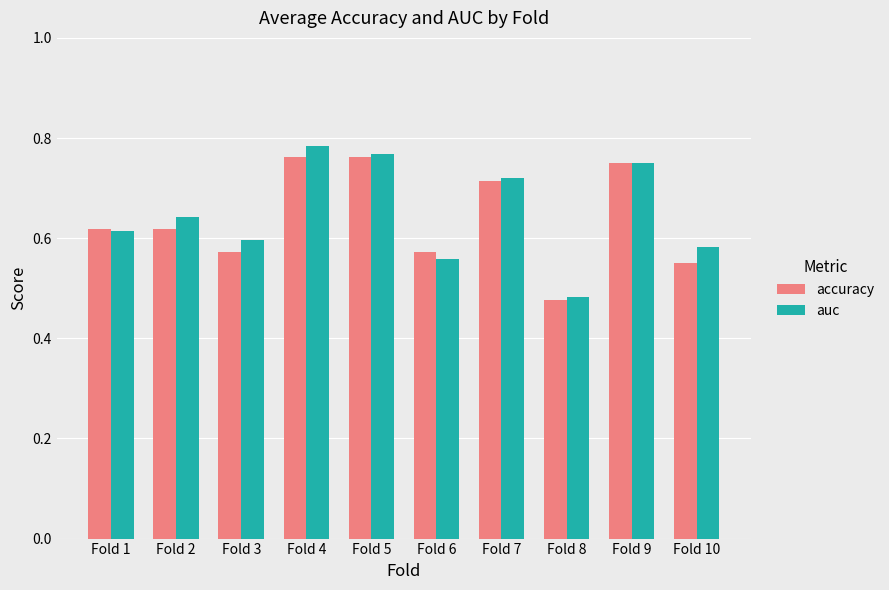

Which category has the lowest value in the auc series?

Fold 8